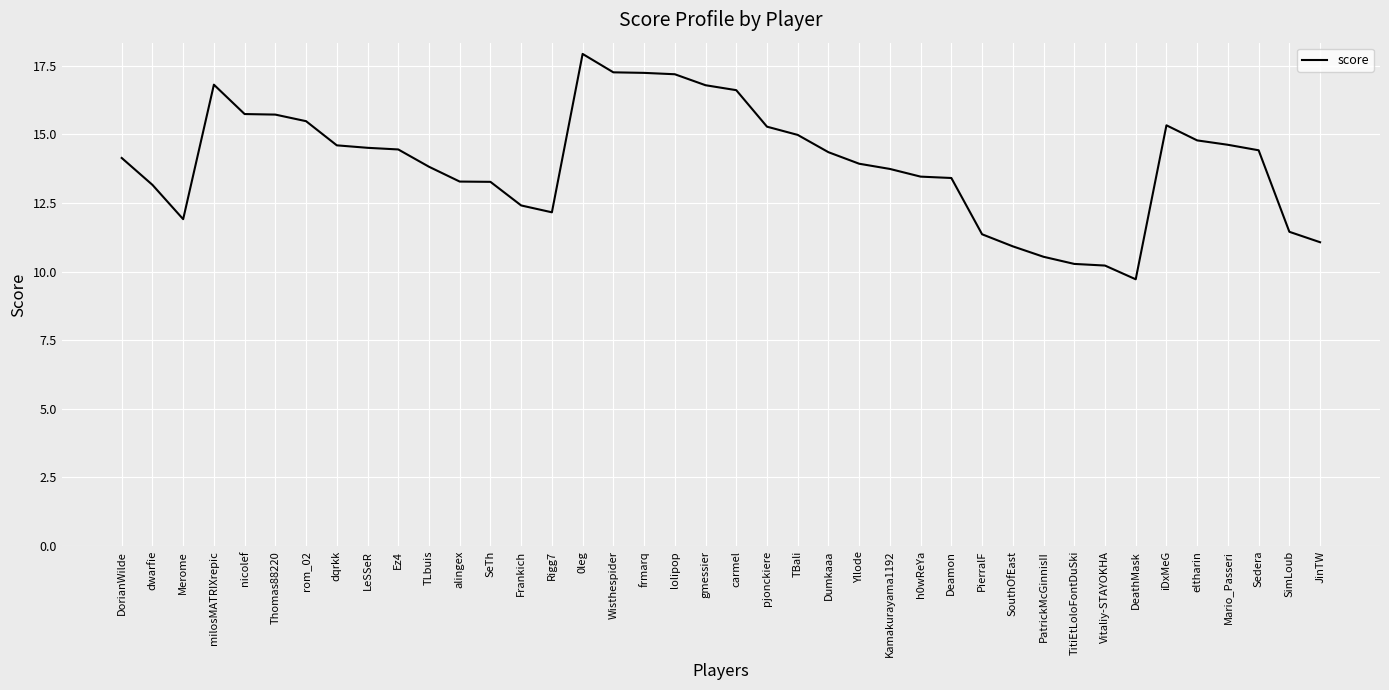

What position from the left is SimLoub?

39